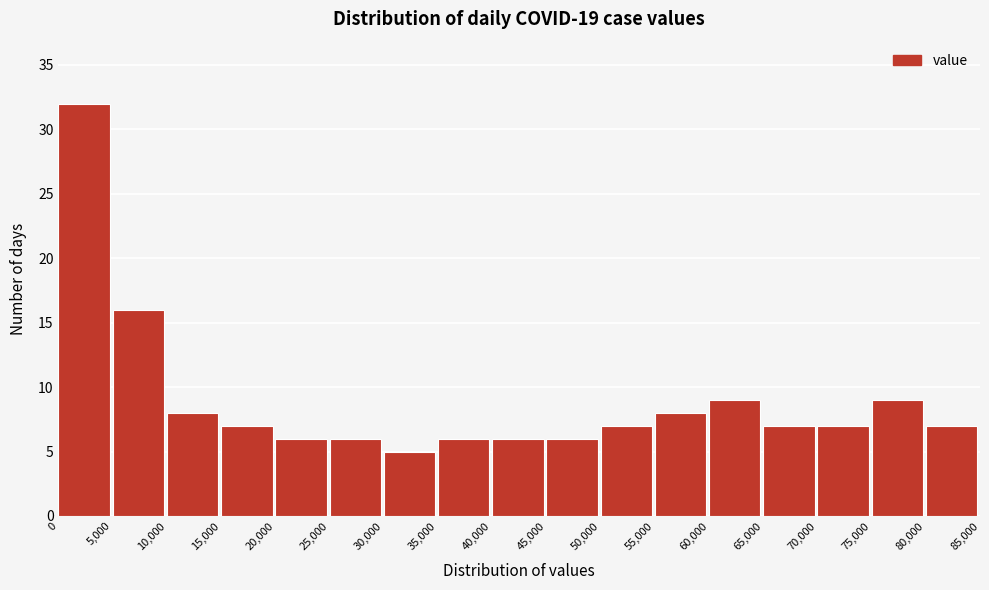

Over which range of the x-axis is the bar tallest?

0 to 5,000